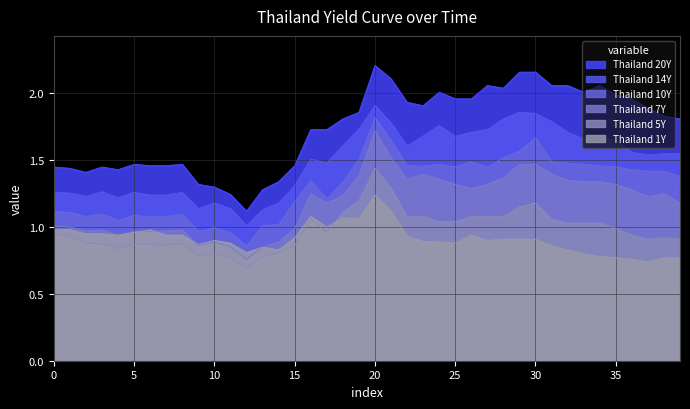

Is the value of Thailand 20Y at 2020-02-21 greater than the value of Thailand 5Y at 2020-03-24?

Yes